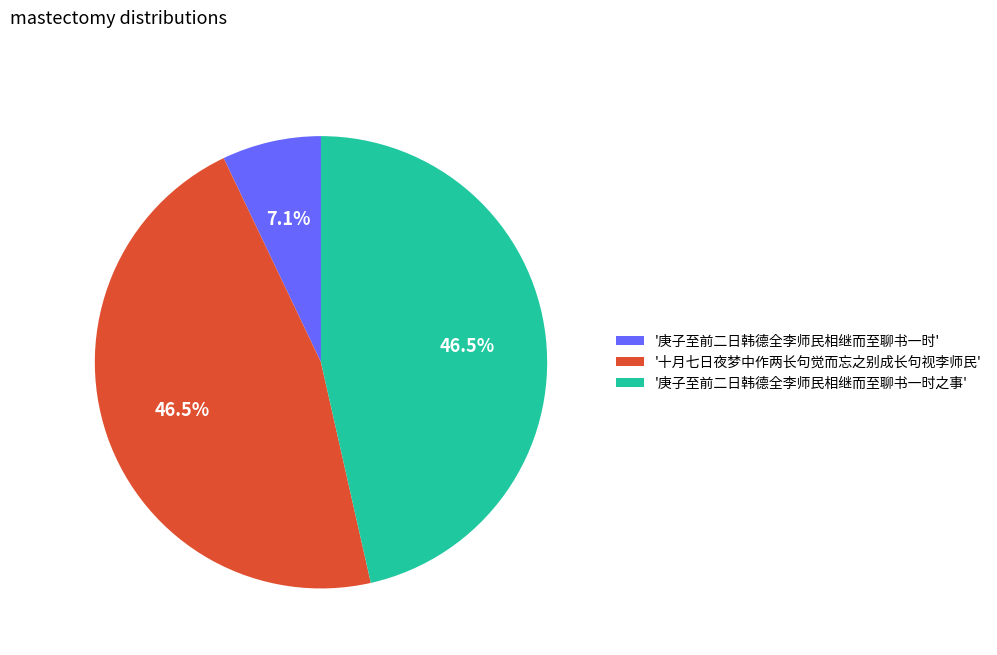

What percentage do '庚子至前二日韩德全李师民相继而至聊书一时之事' and '庚子至前二日韩德全李师民相继而至聊书一时' together represent?

53.5%